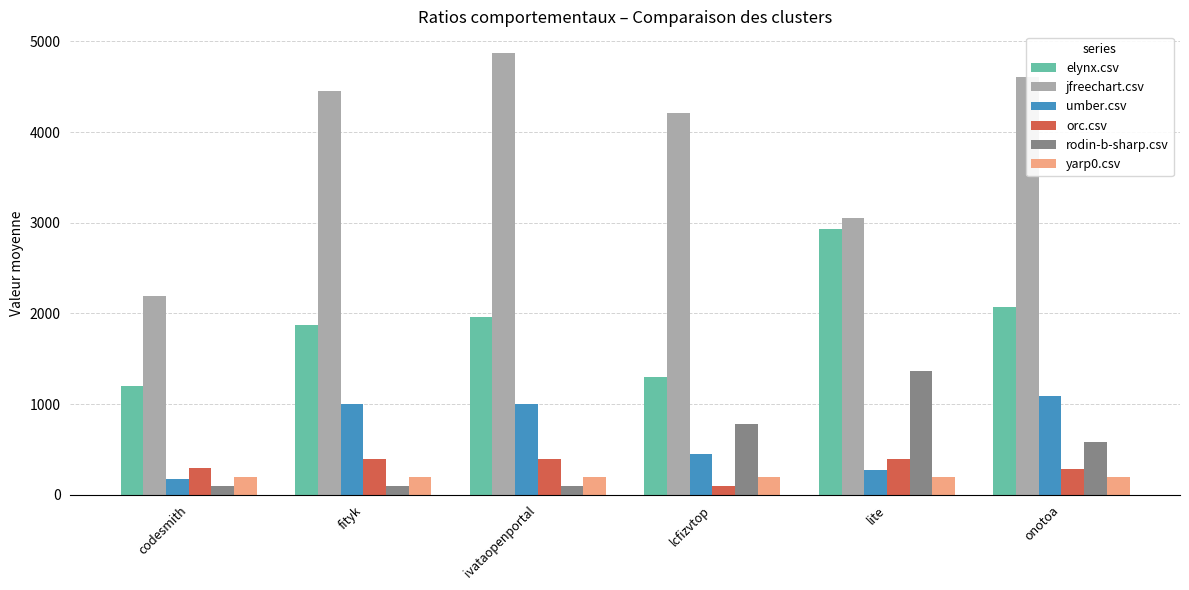

Is it true that jfreechart.csv equals 6498.7 at ivataopenportal?

False